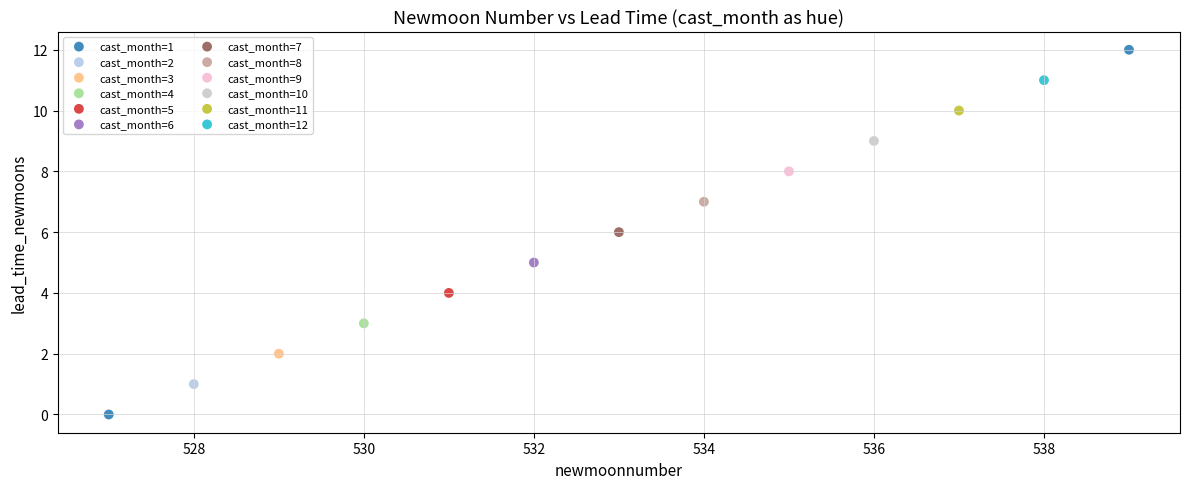

What are all the series names shown in the legend?

cast_month=1, cast_month=2, cast_month=3, cast_month=4, cast_month=5, cast_month=6, cast_month=7, cast_month=8, cast_month=9, cast_month=10, cast_month=11, cast_month=12